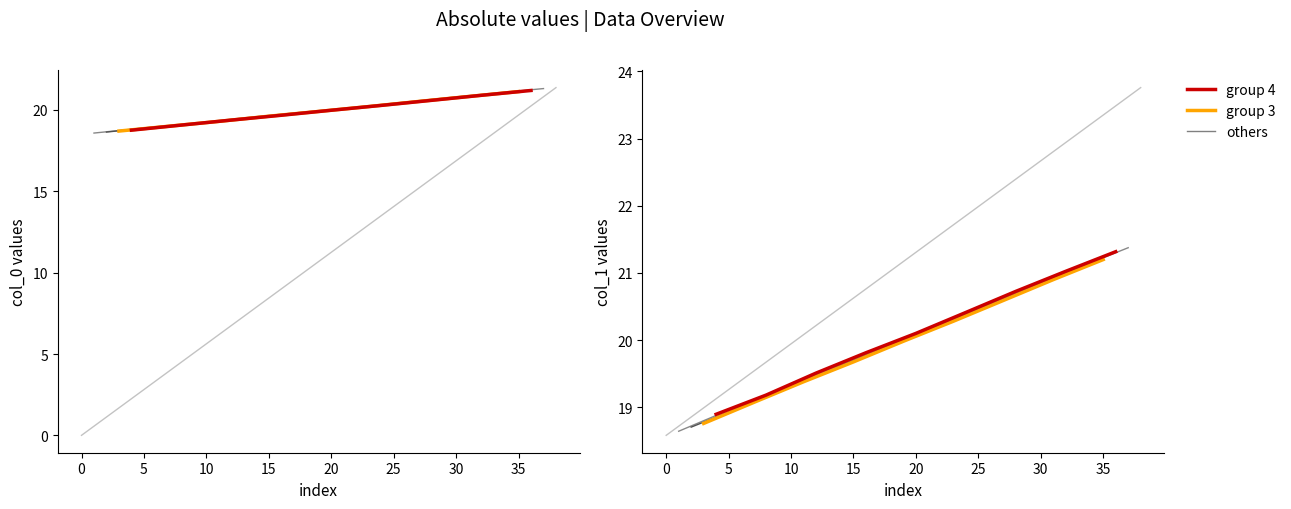

True or false: group 3 and group 4 cross at least once.

False